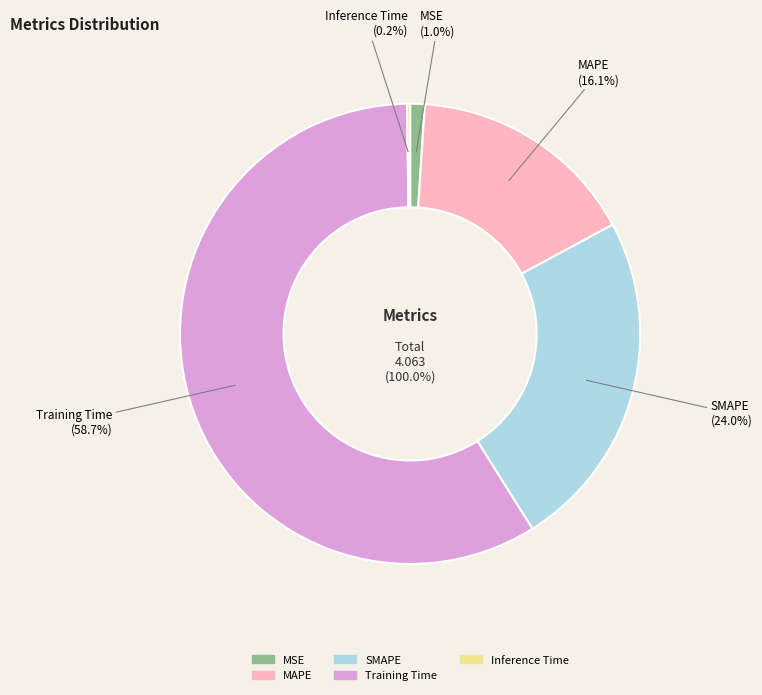

Is there any slice that represents more than half of the pie?

Yes